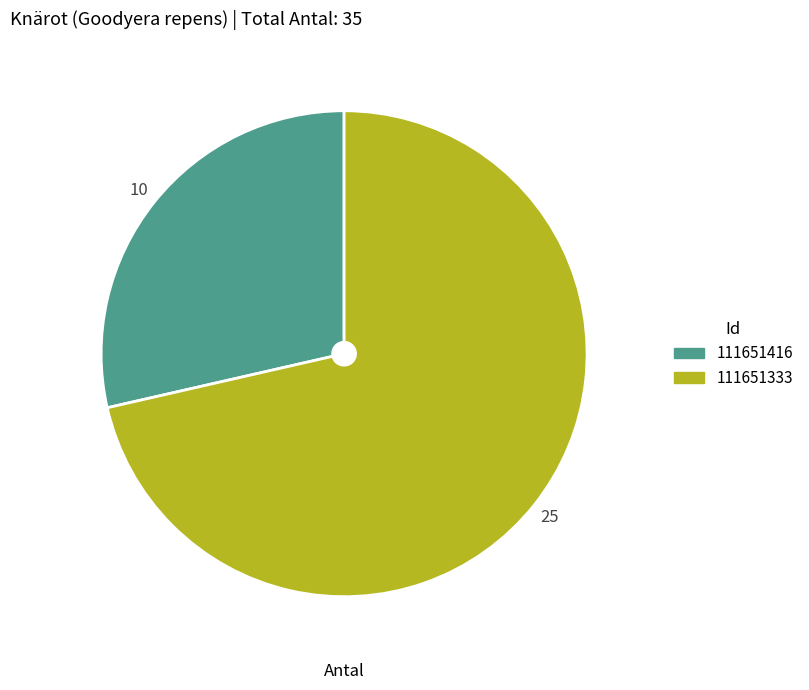

Rank the categories by value from highest to lowest.

111651333, 111651416